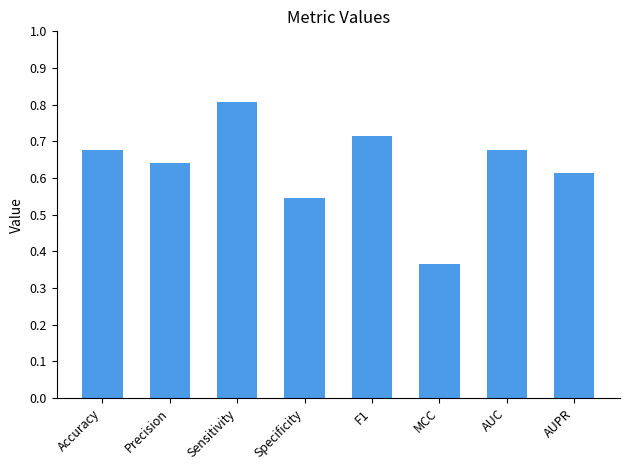

Which has a higher value, Sensitivity or F1?

Sensitivity